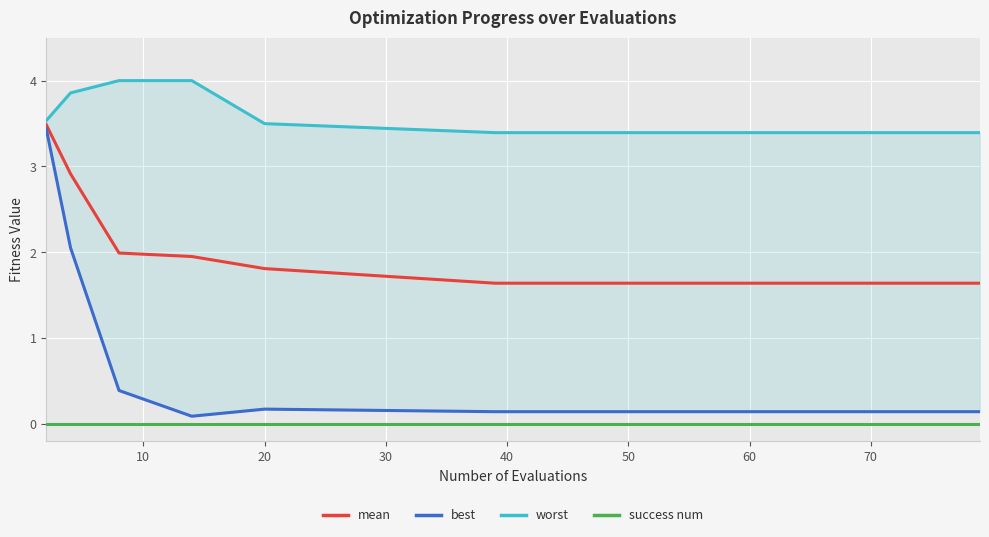

True or false: mean and success num cross at least once.

False